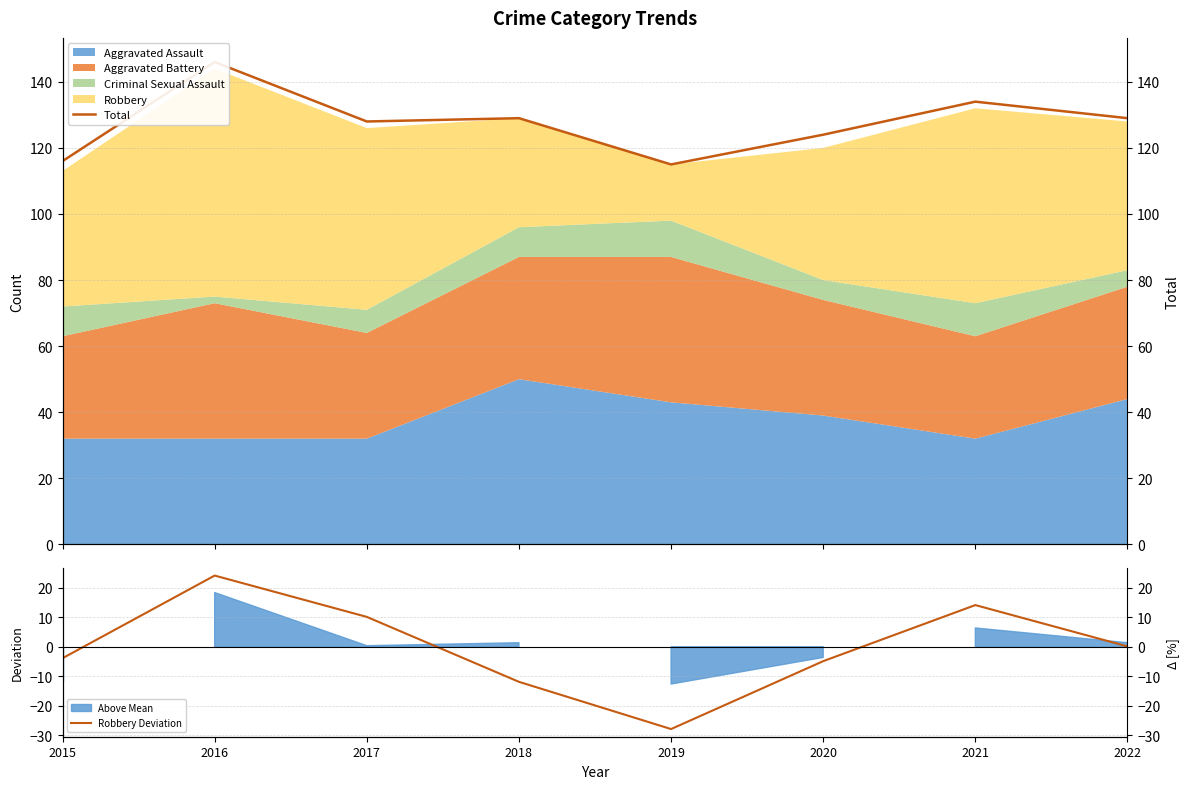

At 2020, list the series in order from largest to smallest.

Total, Robbery Deviation